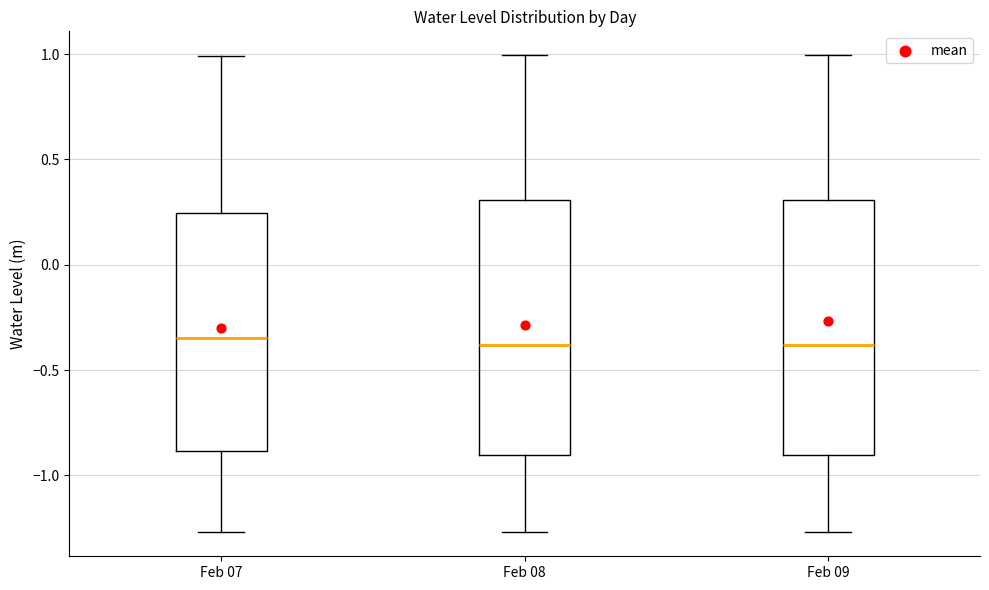

Where is the upper edge of the box for Feb 09 on the y-axis? The values are not printed on the chart, so give them approximately, as read against the axis.

0.30